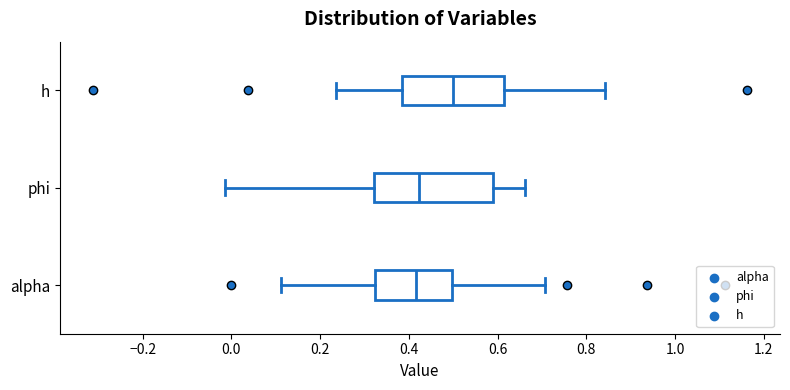

Where does the right whisker of the box for phi end on the x-axis? The values are not printed on the chart, so give them approximately, as read against the axis.

0.66